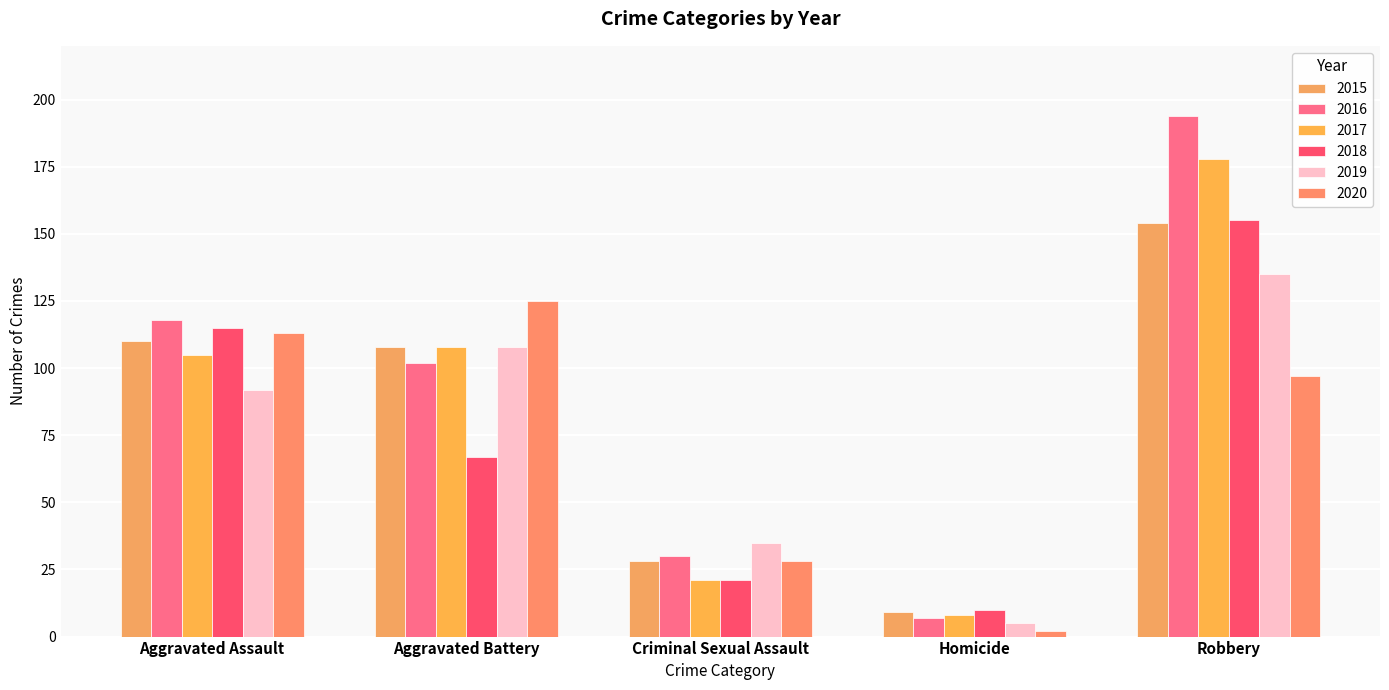

What value does the 2016 series have at Criminal Sexual Assault?

30